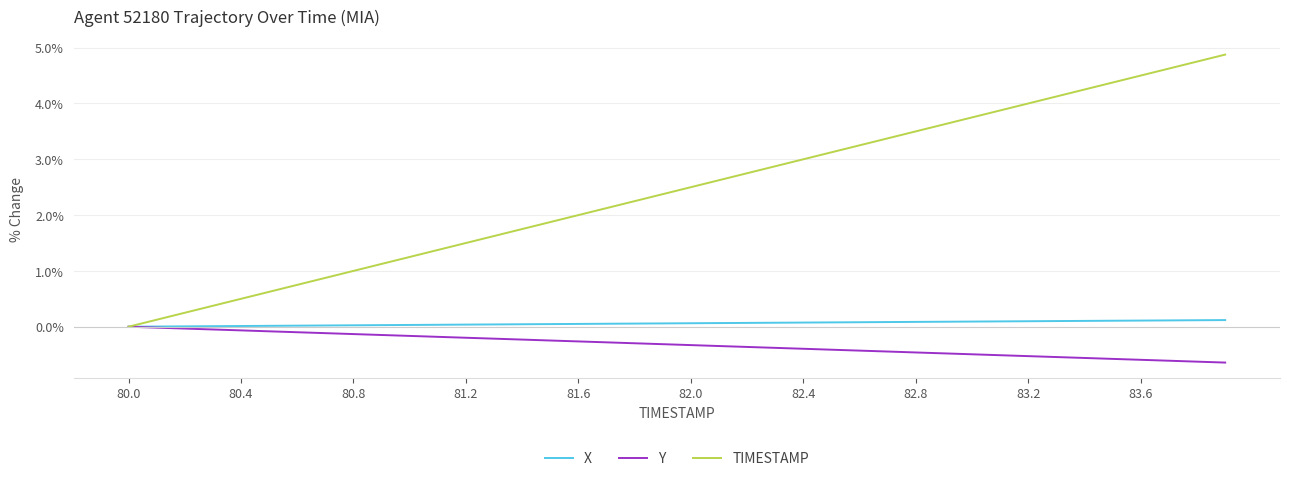

True or false: TIMESTAMP has more than 2 points higher than both neighbors.

False